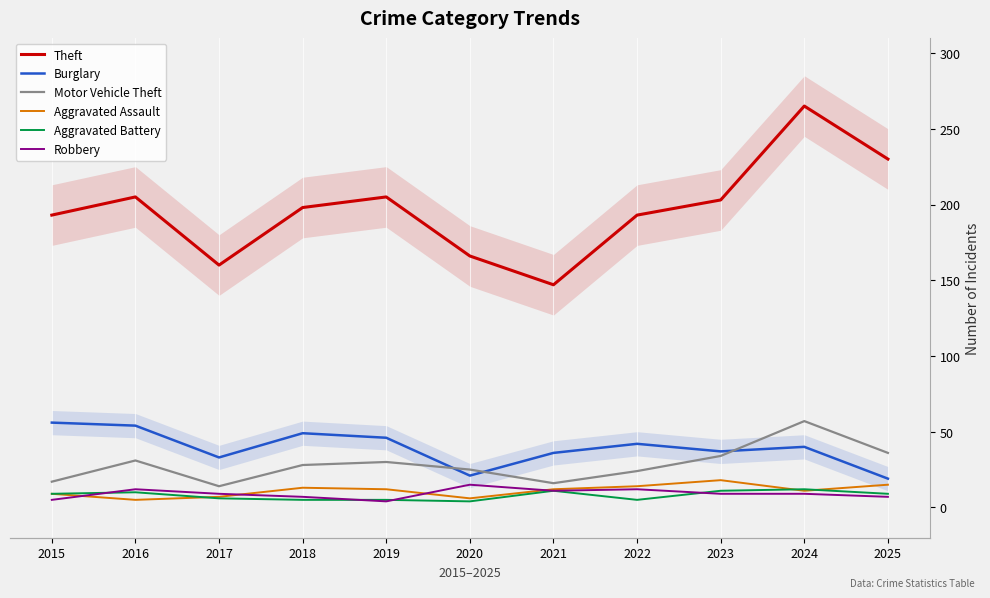

What is the value of the Robbery point at the 4th from the left?

7